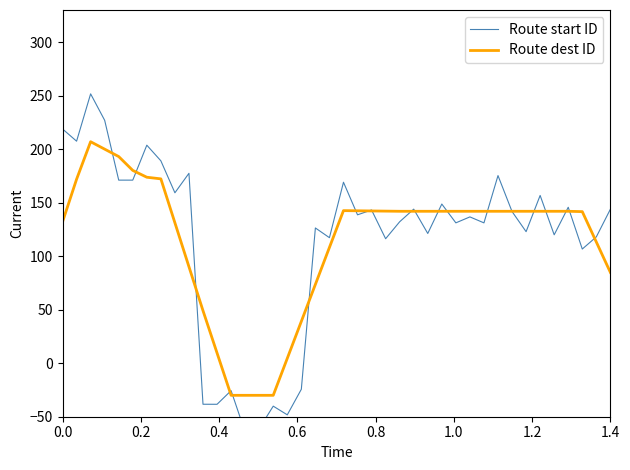

What is the maximum value for Route dest ID?

206.9